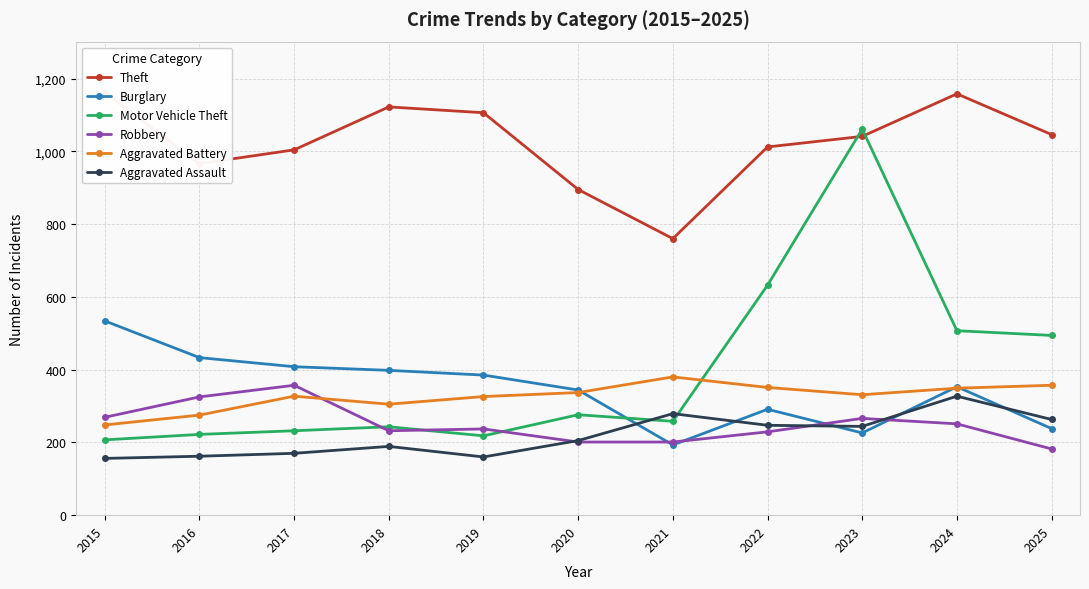

Which series has the largest range (max minus min)?

Motor Vehicle Theft